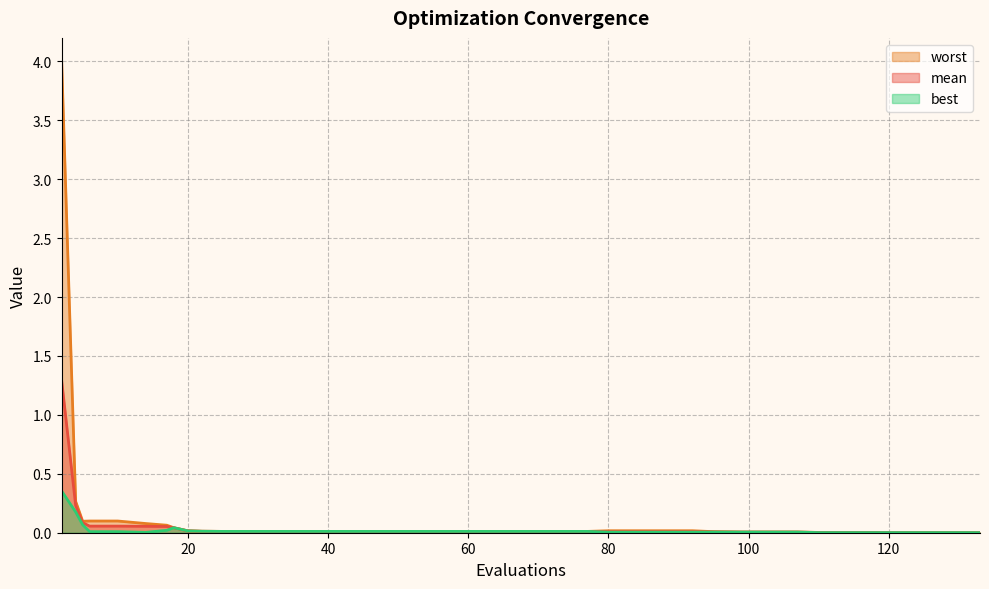

Count the number of categories in the chart.

40